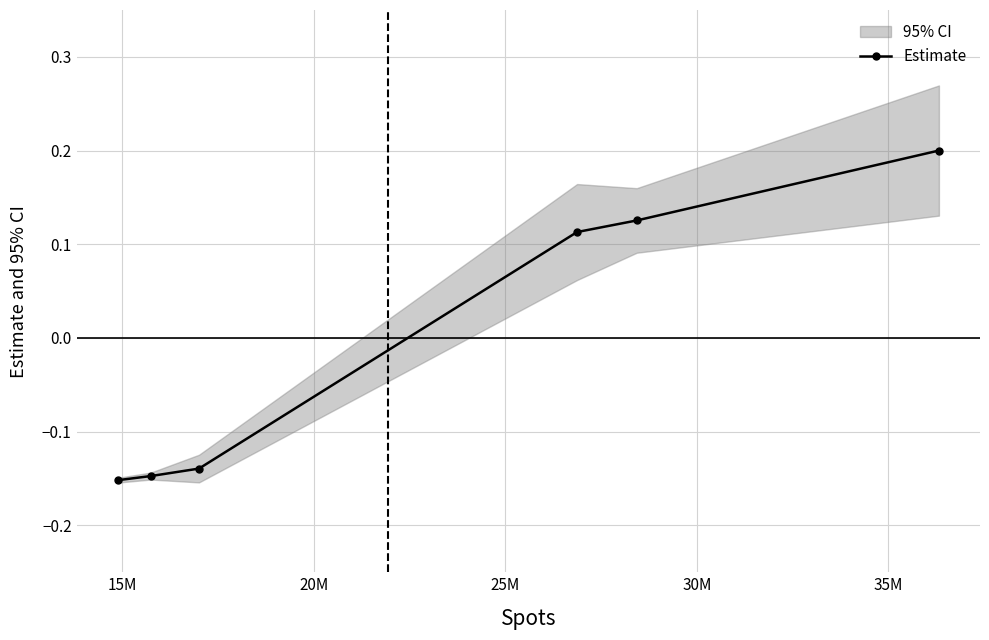

How many values exceed 0?

3